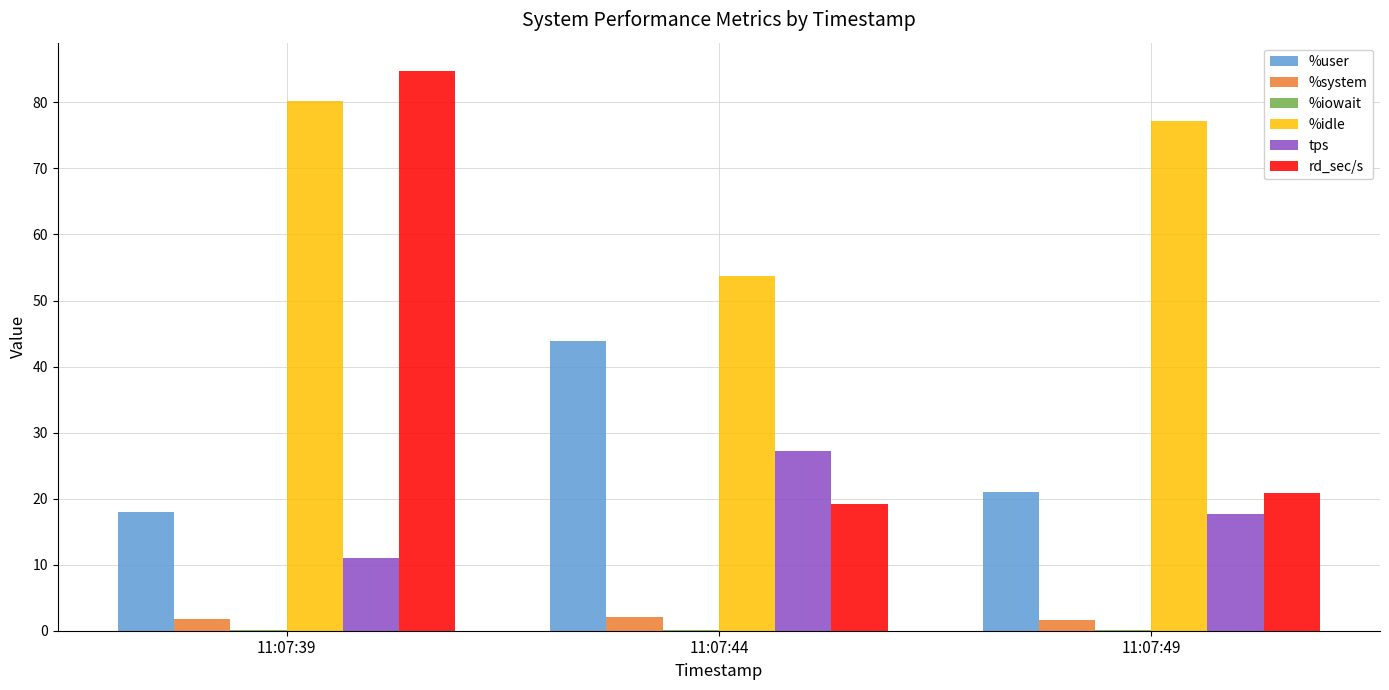

Which series changed the most between 11:07:39 and 11:07:44?

rd_sec/s